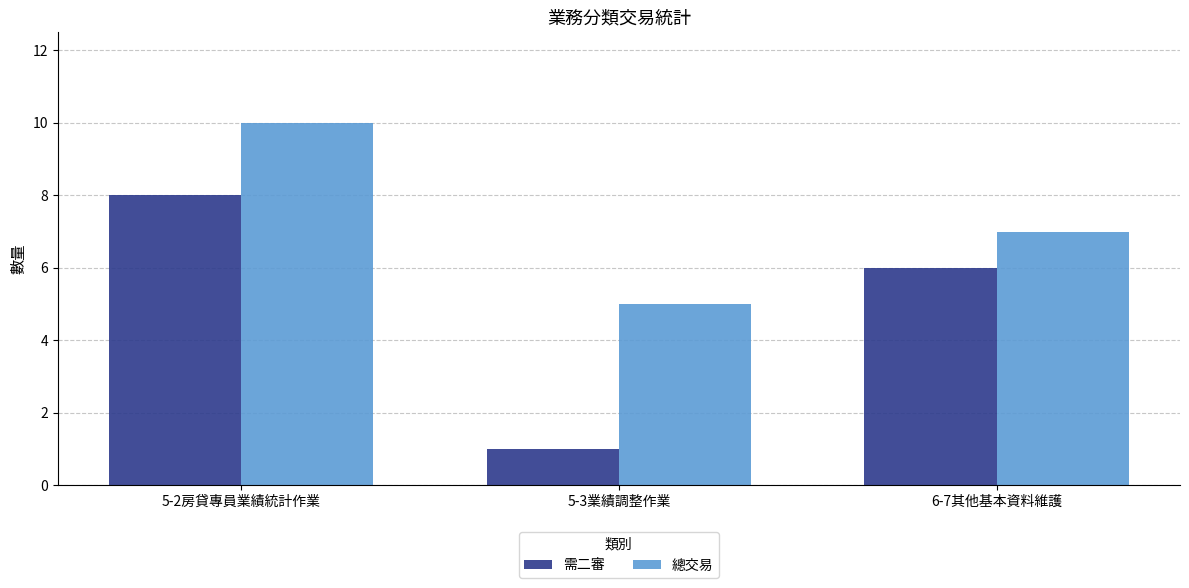

The value of 需二審 at 6-7其他基本資料維護 is 10. True or false?

False